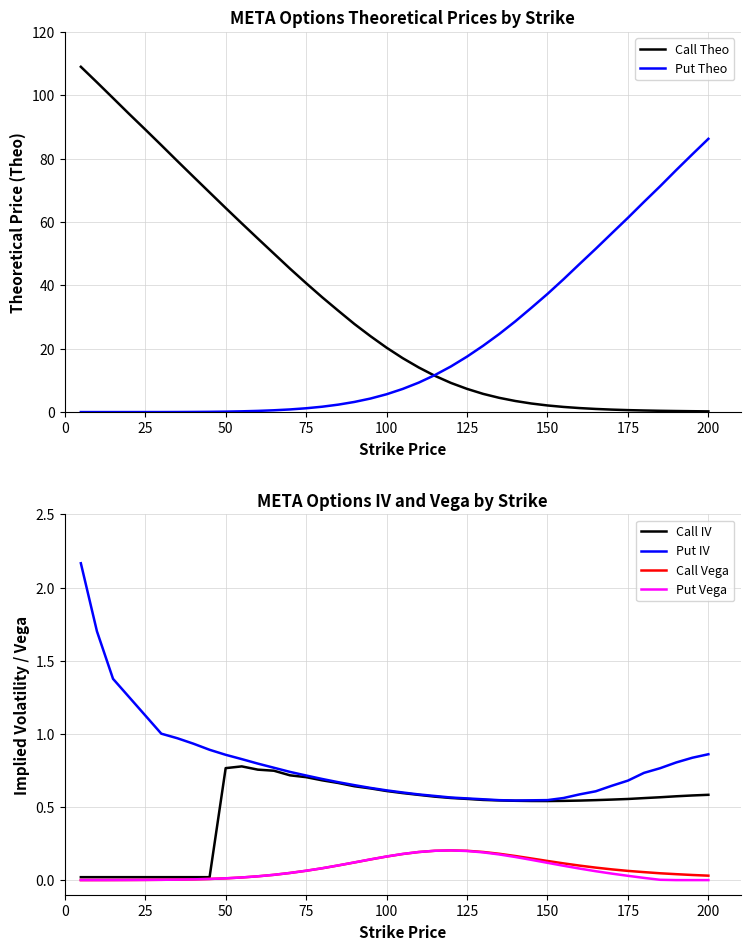

What is the highest value of the Put Theo series?

86.2